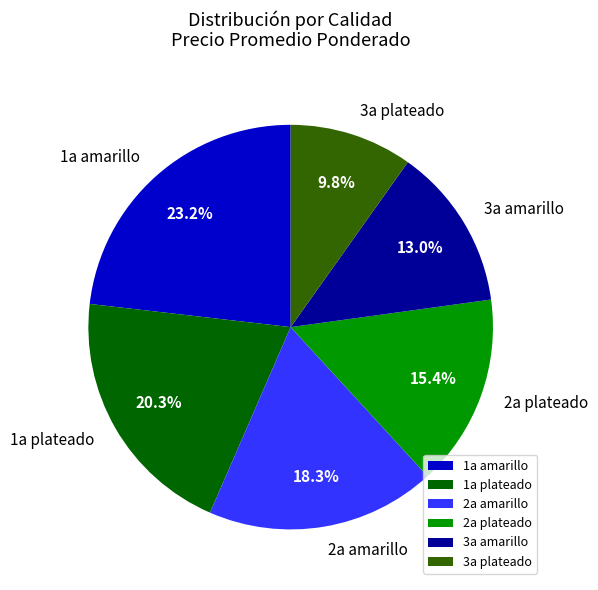

To the nearest percent, what is the average slice percentage?

17%